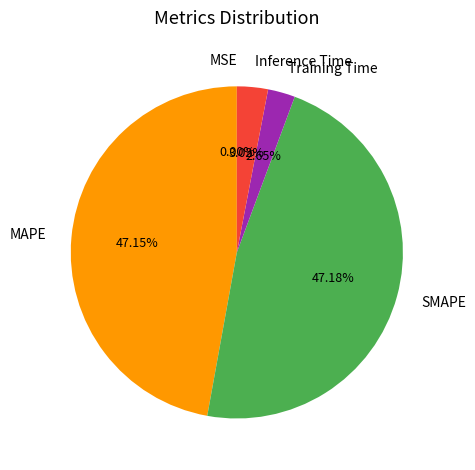

To the nearest percent, what percentage of the pie is Training Time?

3%